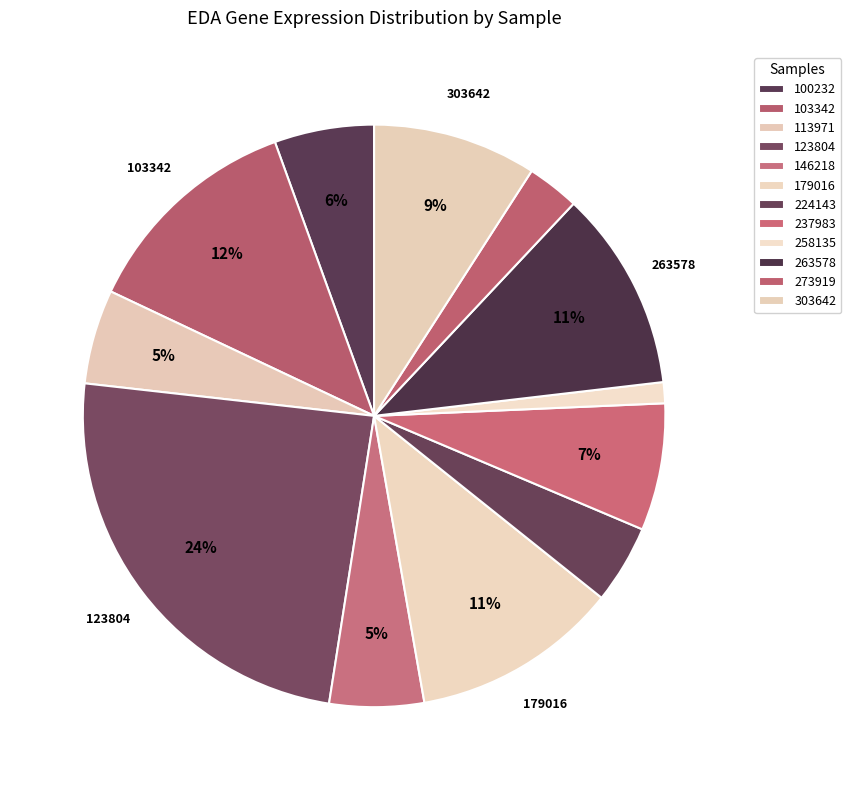

Which category has the smallest portion of the pie?

258135